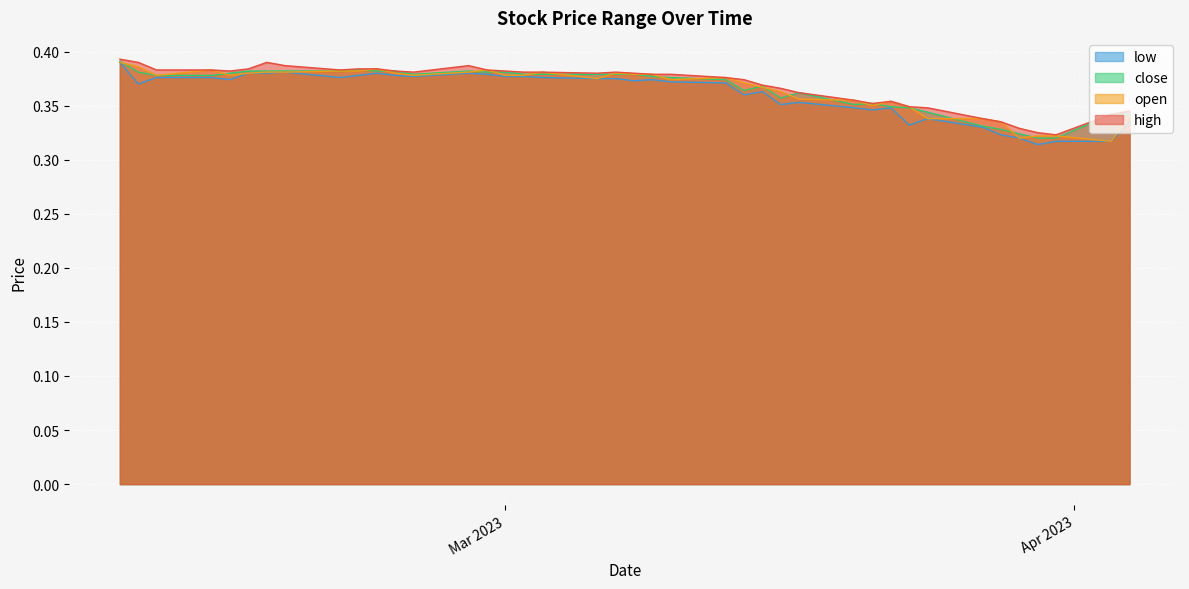

What is the value of the close point at the 37th from the left?

0.4